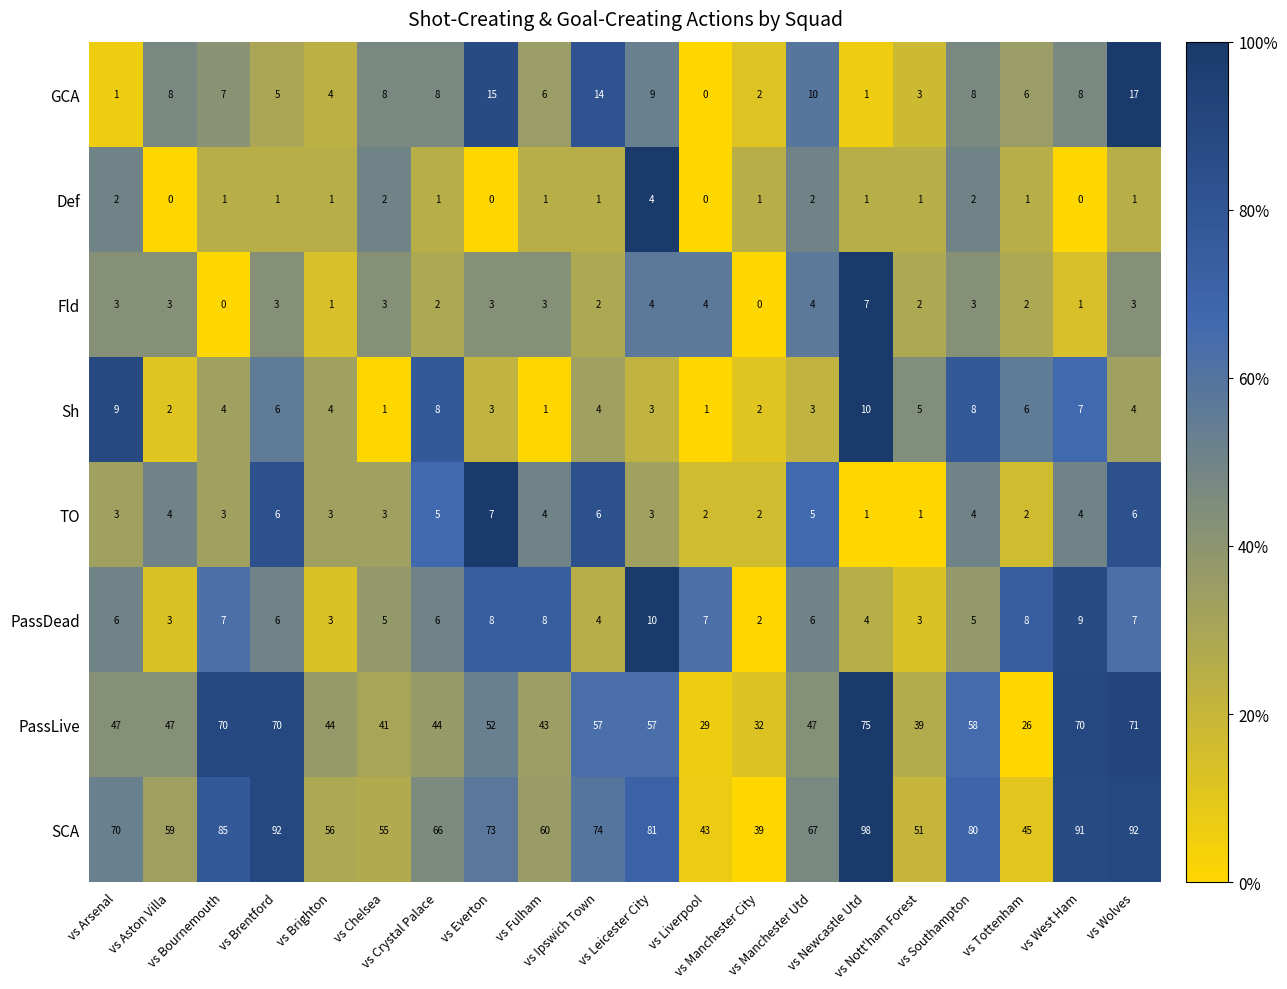

Count the number of categories in the chart.

20